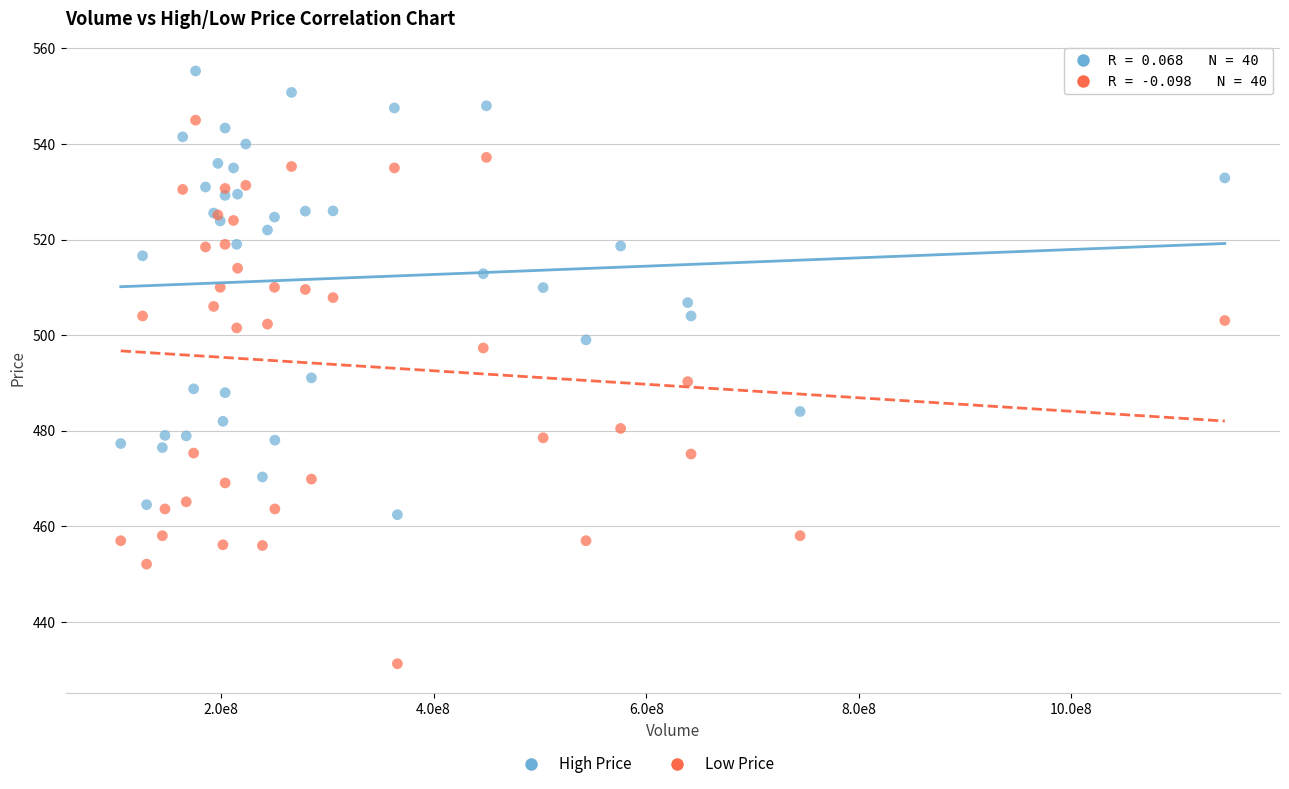

What is the X range (max minus min) for the scatter plot?

1038604101.2